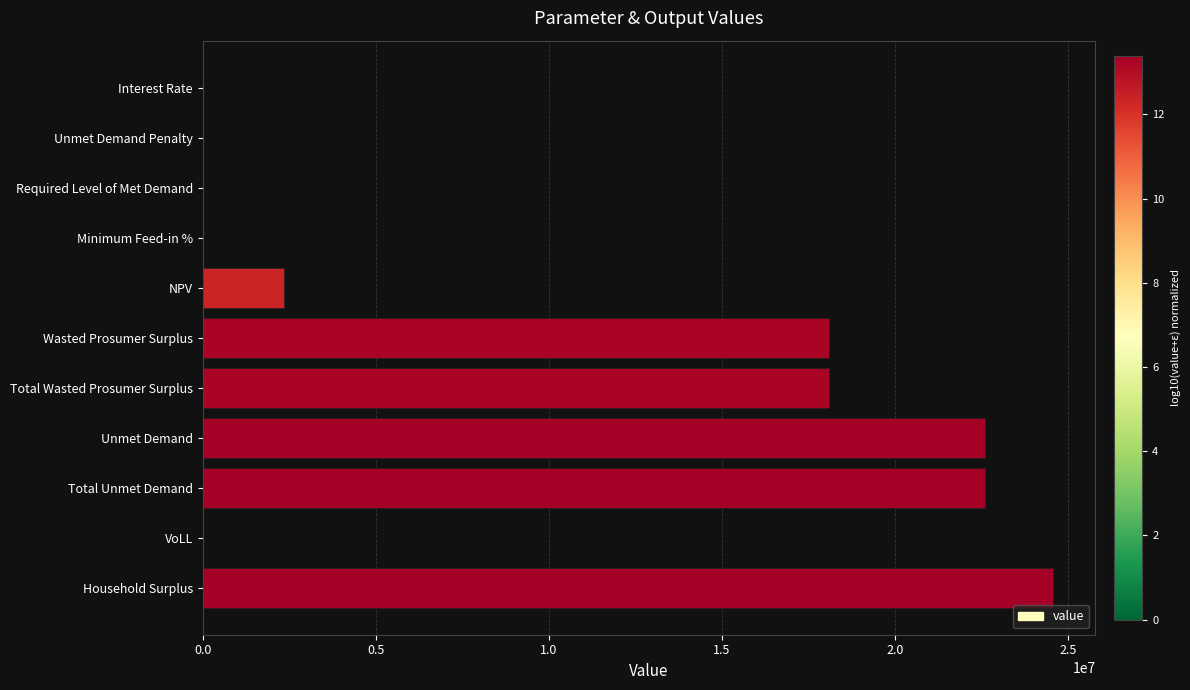

Which has a higher value, Required Level of Met Demand or Unmet Demand?

Unmet Demand